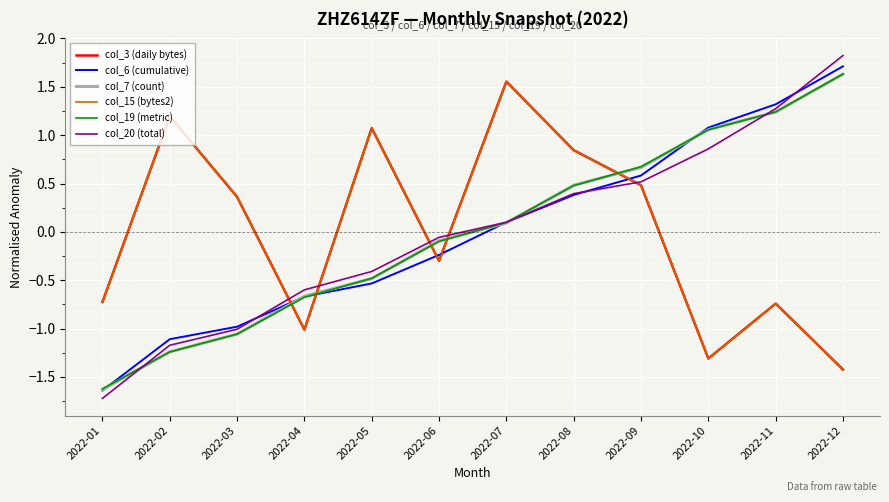

Between 2022-01 and 2022-03, which is larger?

2022-03